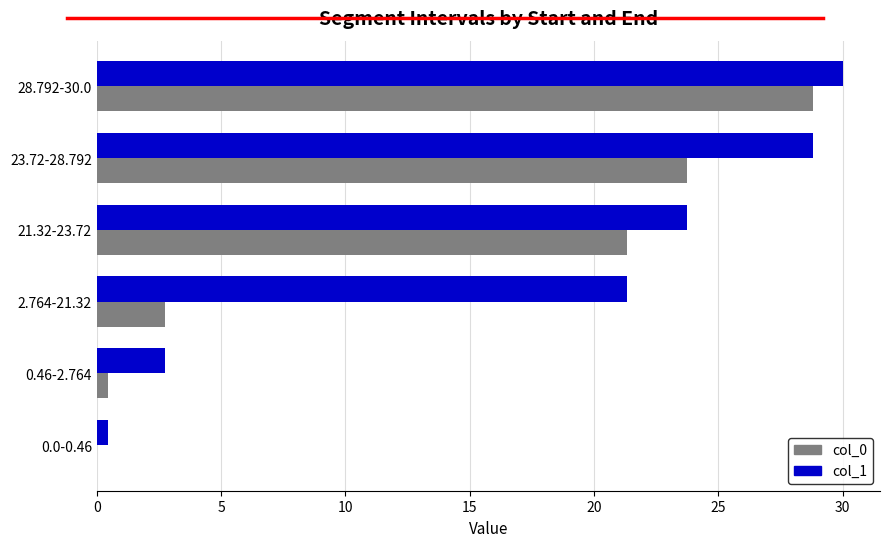

How many distinct data groups are displayed?

2